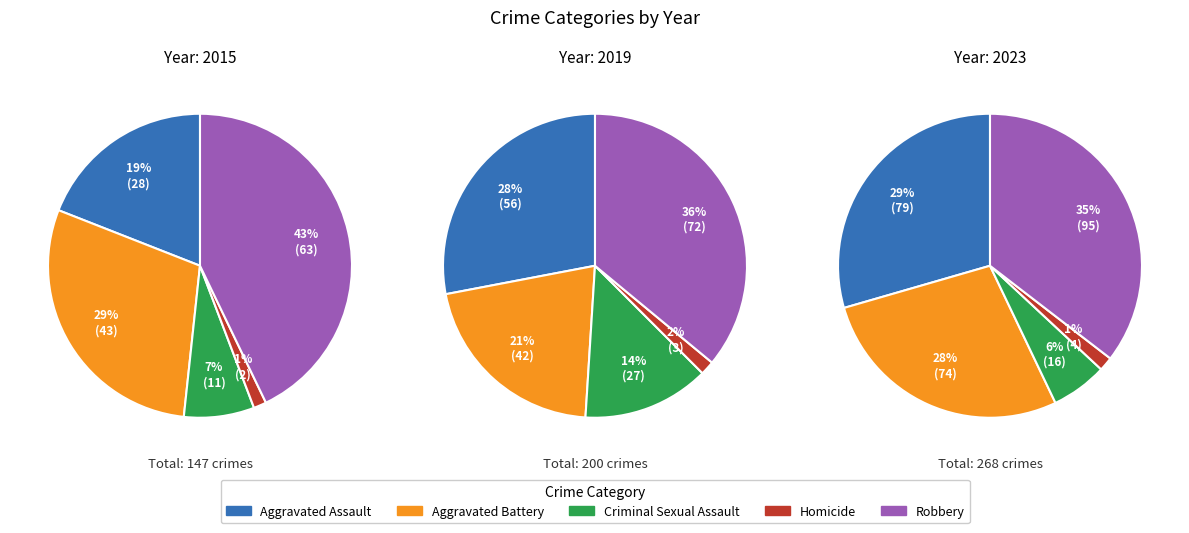

To the nearest percent, what is the average slice percentage?

20%